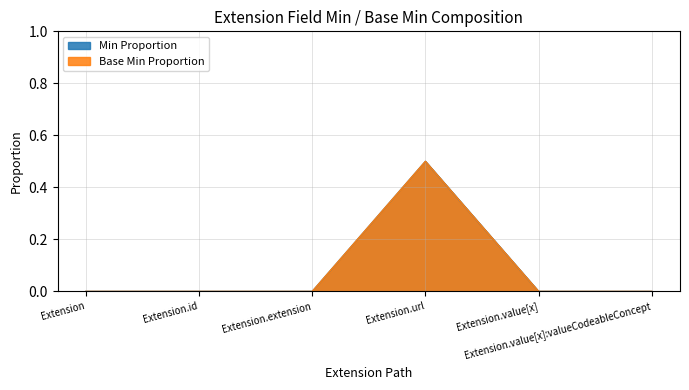

Is the value of Min at Extension.value[x] greater than the value of Base Min at Extension.url?

No